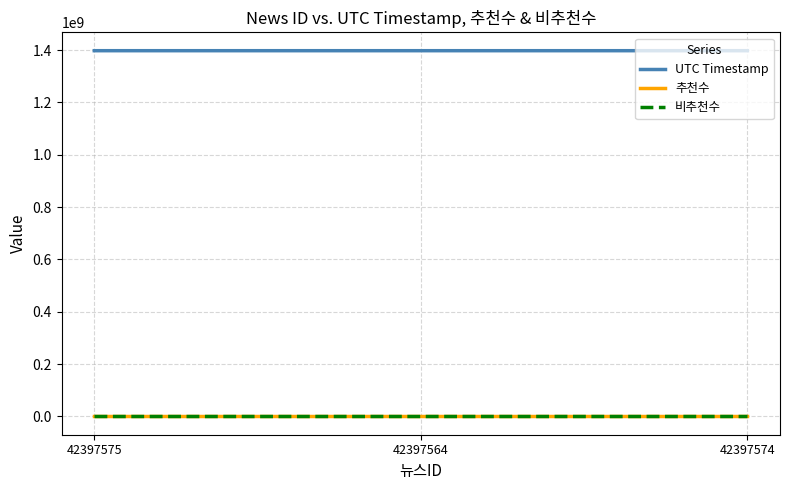

Is this an area chart (filled region under the line)?

No